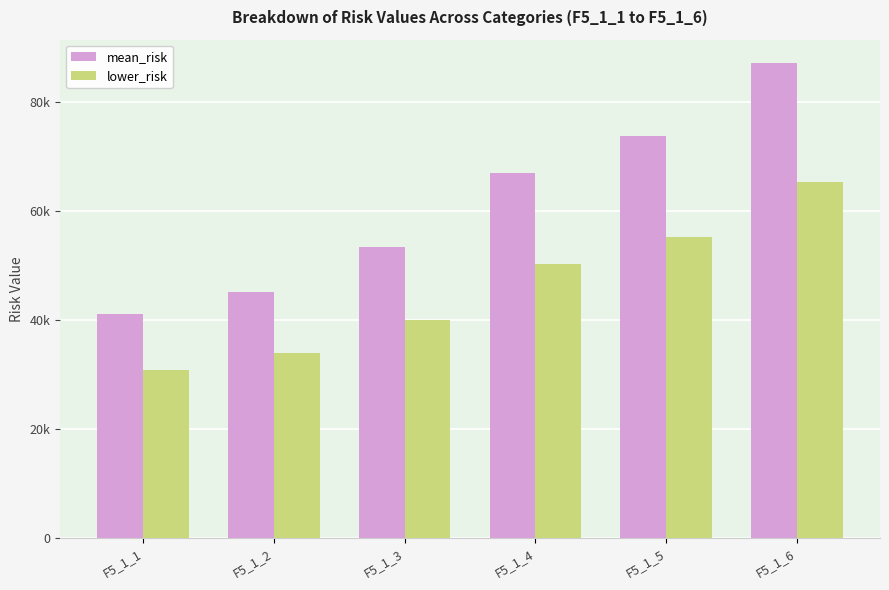

Does the chart contain any negative values?

No